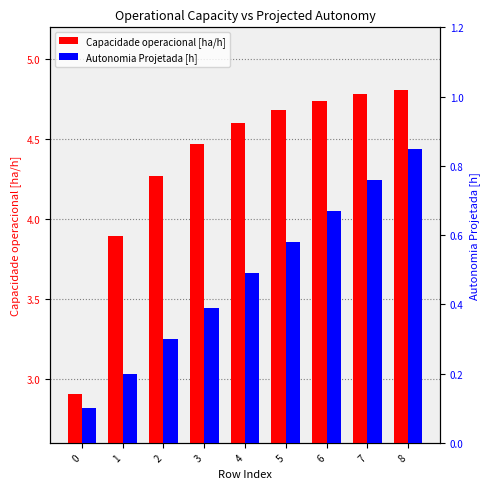

List the series in order of their overall mean, highest first.

Capacidade operacional [ha/h], Autonomia Projetada [h]